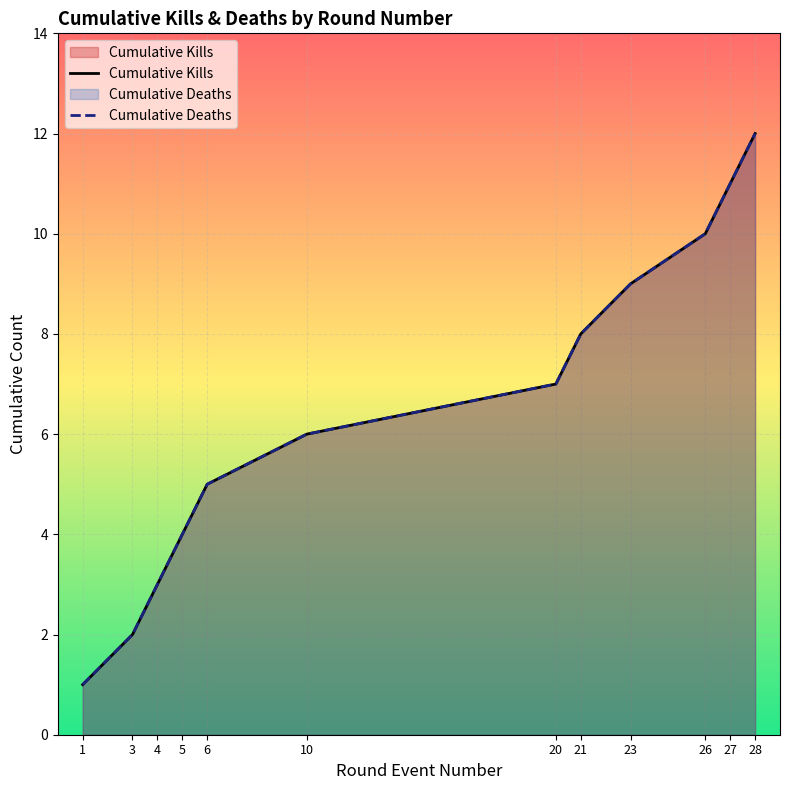

True or false: Cumulative Deaths and Cumulative Kills intersect in this chart.

False